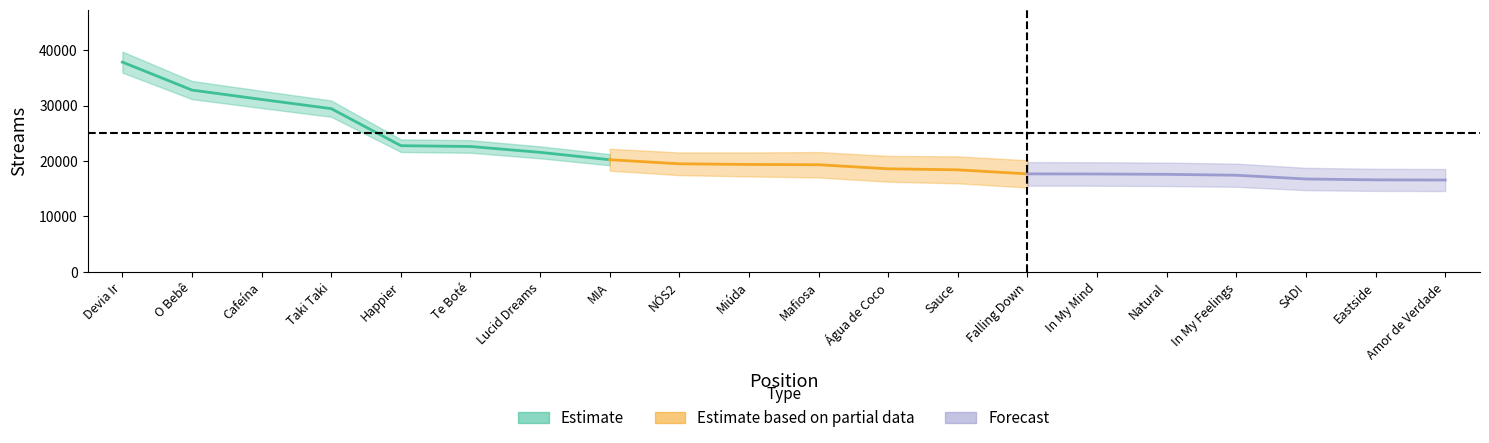

What is the sum of the values at Falling Down and Eastside?

34289